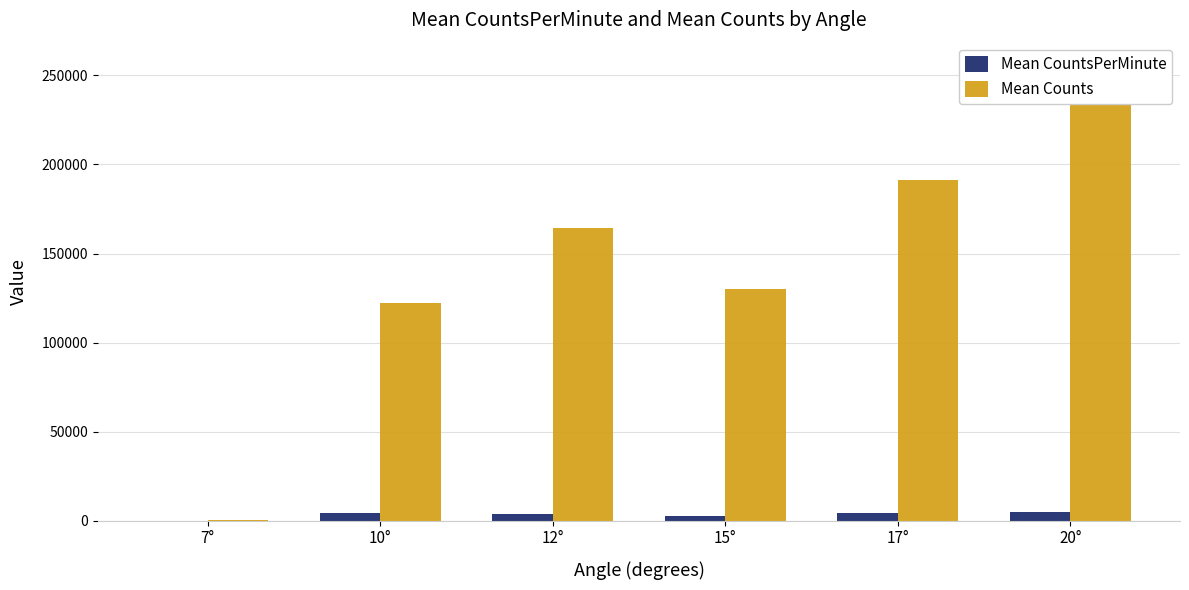

The value of Mean Counts at 12° is 250955.3. True or false?

False